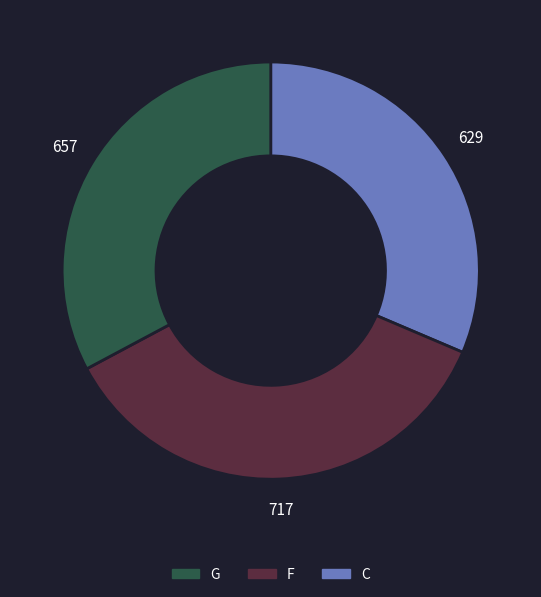

Is there a majority slice in this chart?

No